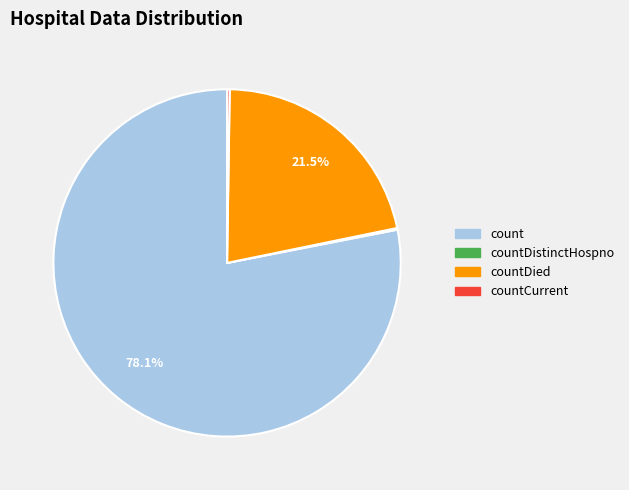

Which category accounts for the majority?

count